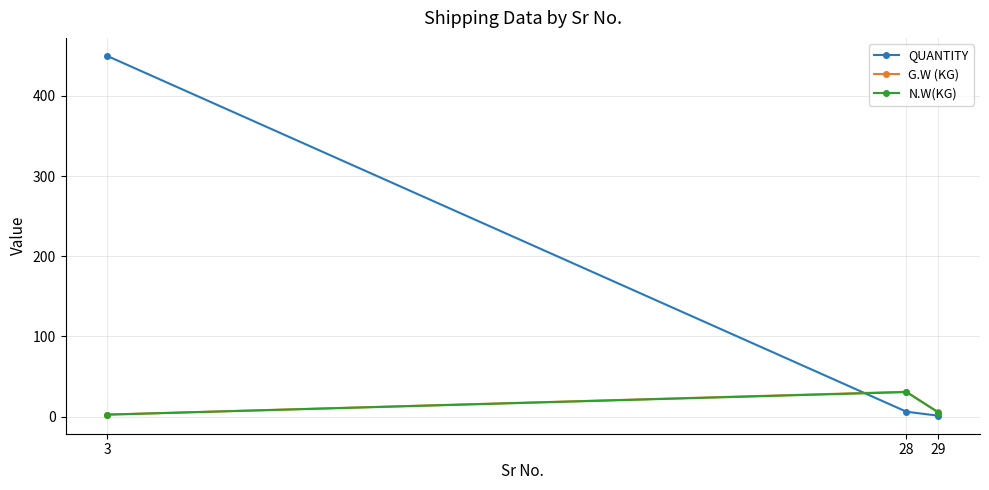

What is the value of the N.W(KG) point at the 3rd from the left?

5.0